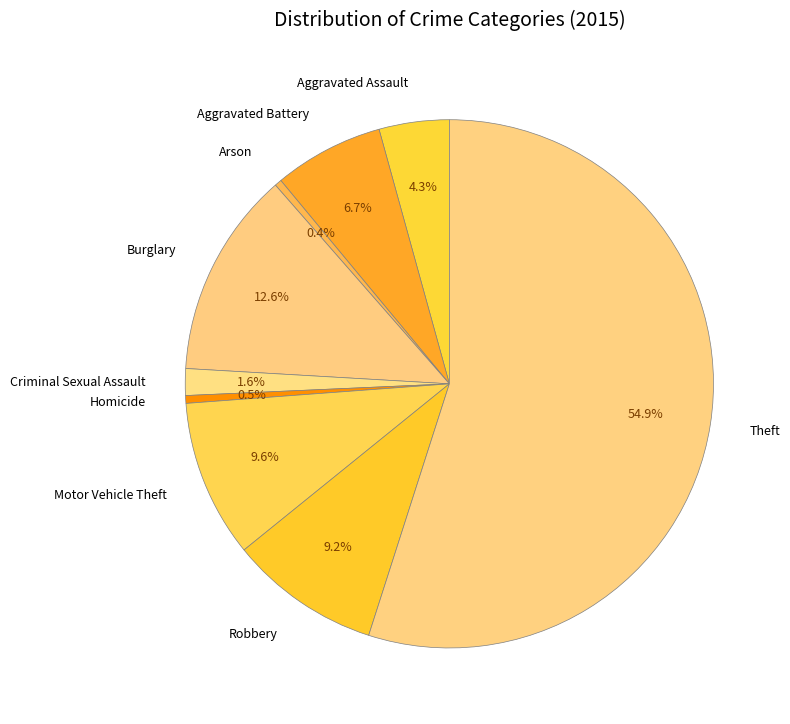

Is there a majority slice in this chart?

Yes